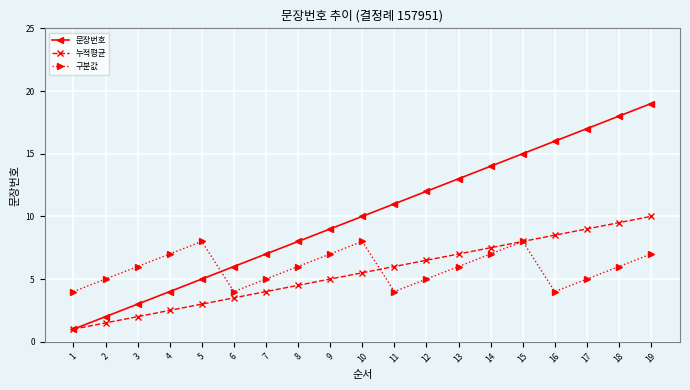

How many categories are shown in the chart?

19